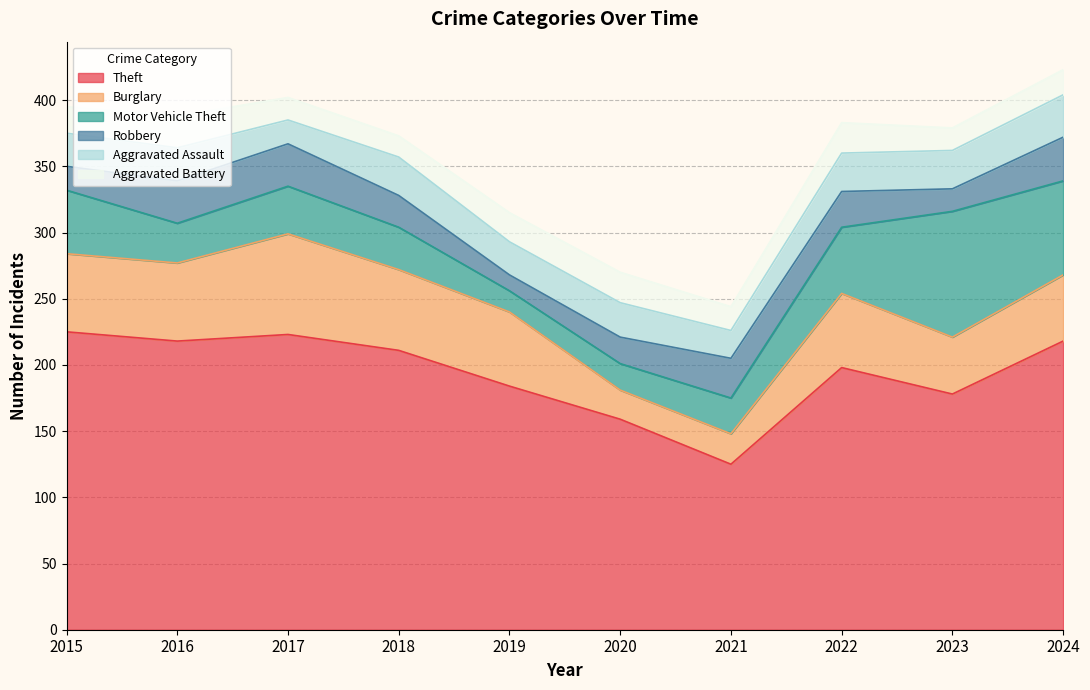

Reading left to right, transcribe all the data shown in this chart.

Theft: 225	218	223	211	184	159	125	198	178	218
Burglary: 59	59	76	61	56	22	23	56	43	50
Motor Vehicle Theft: 48	30	36	32	16	20	27	50	95	71
Robbery: 18	32	32	24	12	20	30	27	17	33
Aggravated Assault: 25	25	18	29	25	26	21	29	29	32
Aggravated Battery: 20	24	17	16	22	23	18	23	17	19